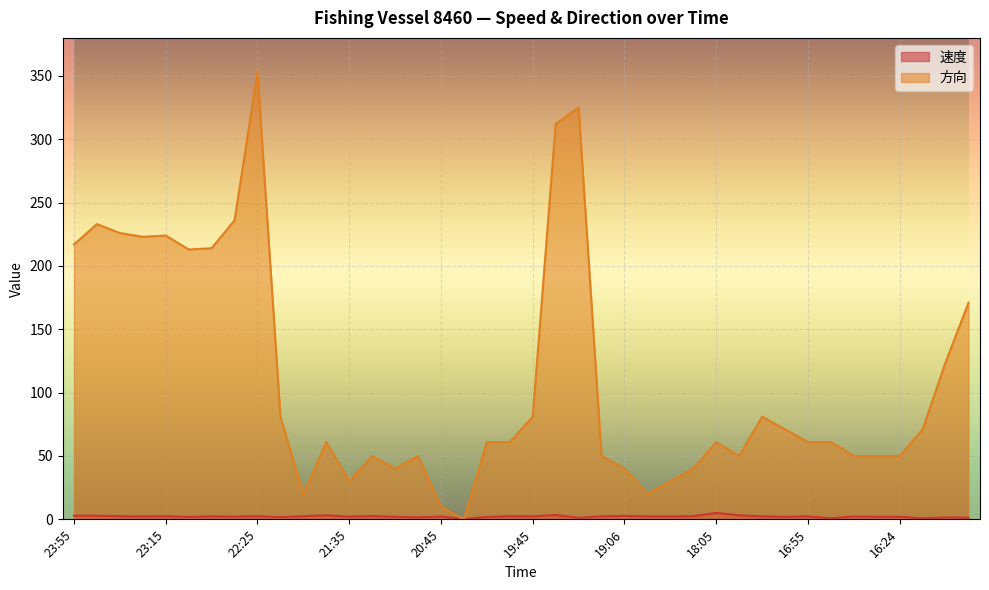

What is the value of the 速度 point at the 14th from the left?

2.6